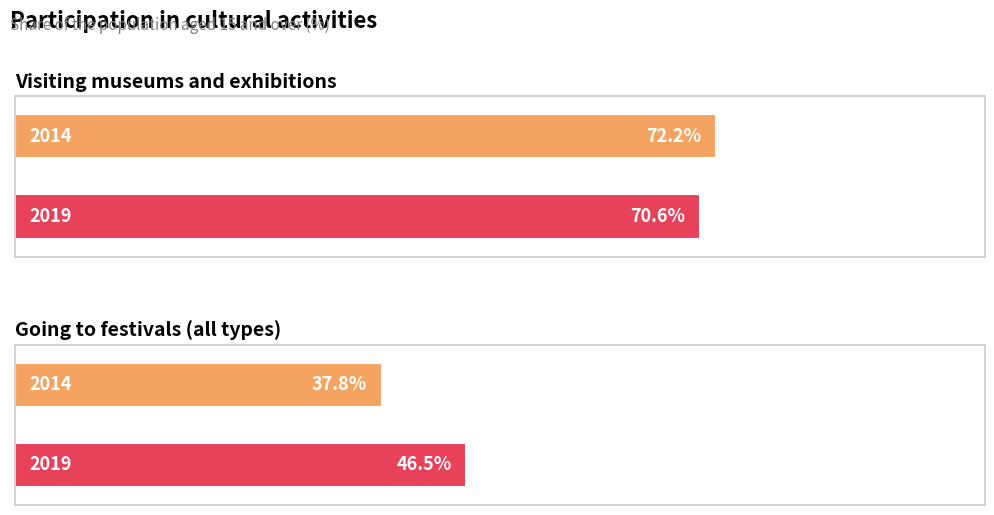

Reading left to right, list all the values displayed in this chart.

Visiting museums and exhibitions: 2014=72.2	2019=70.6
Going to festivals (all types): 2014=37.8	2019=46.5